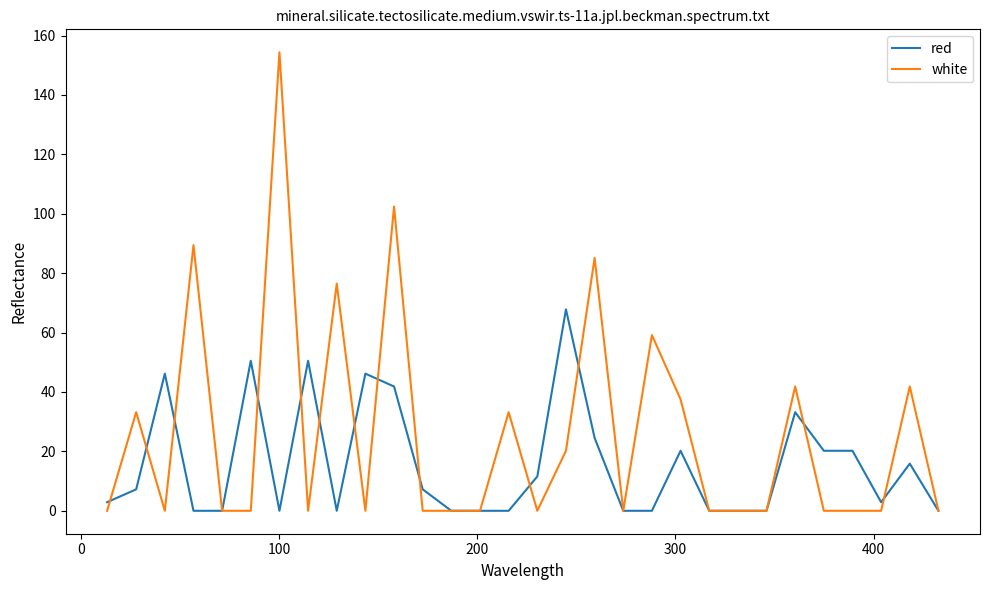

What is the highest value of the red series?

67.8